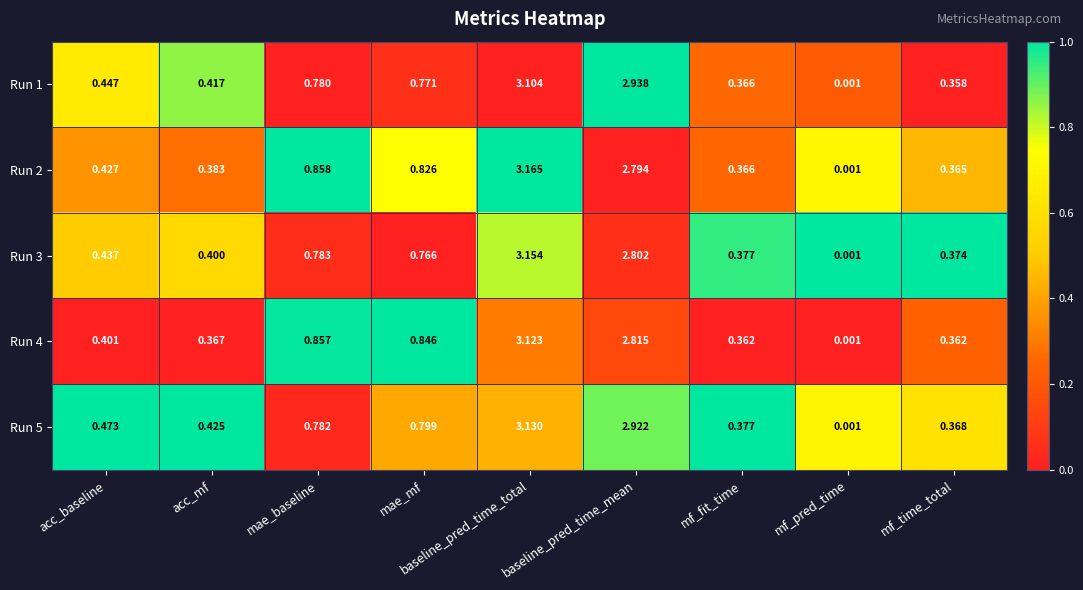

What is the total value across all series at acc_mf?

2.0